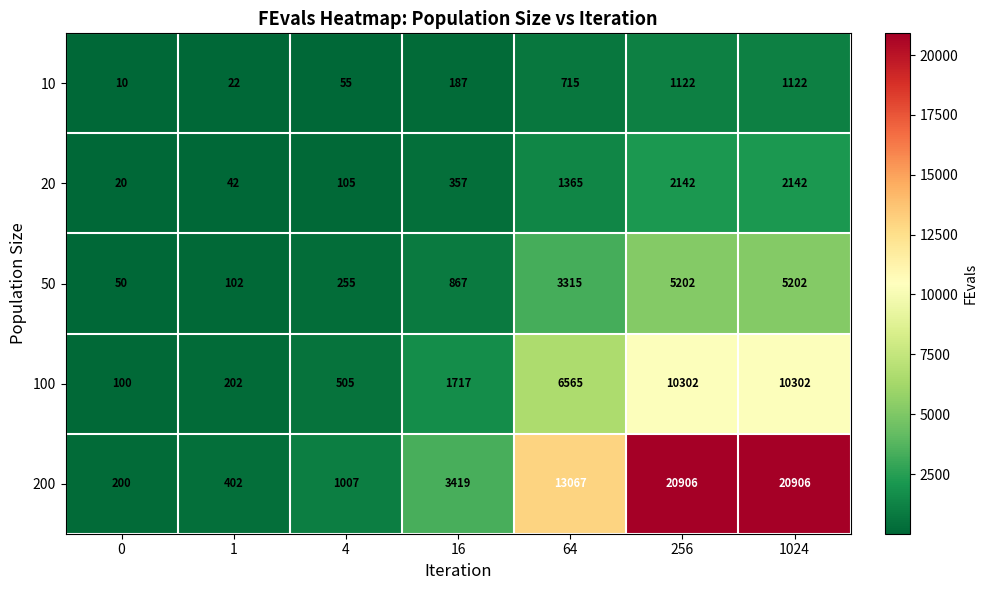

How many distinct data groups are displayed?

5